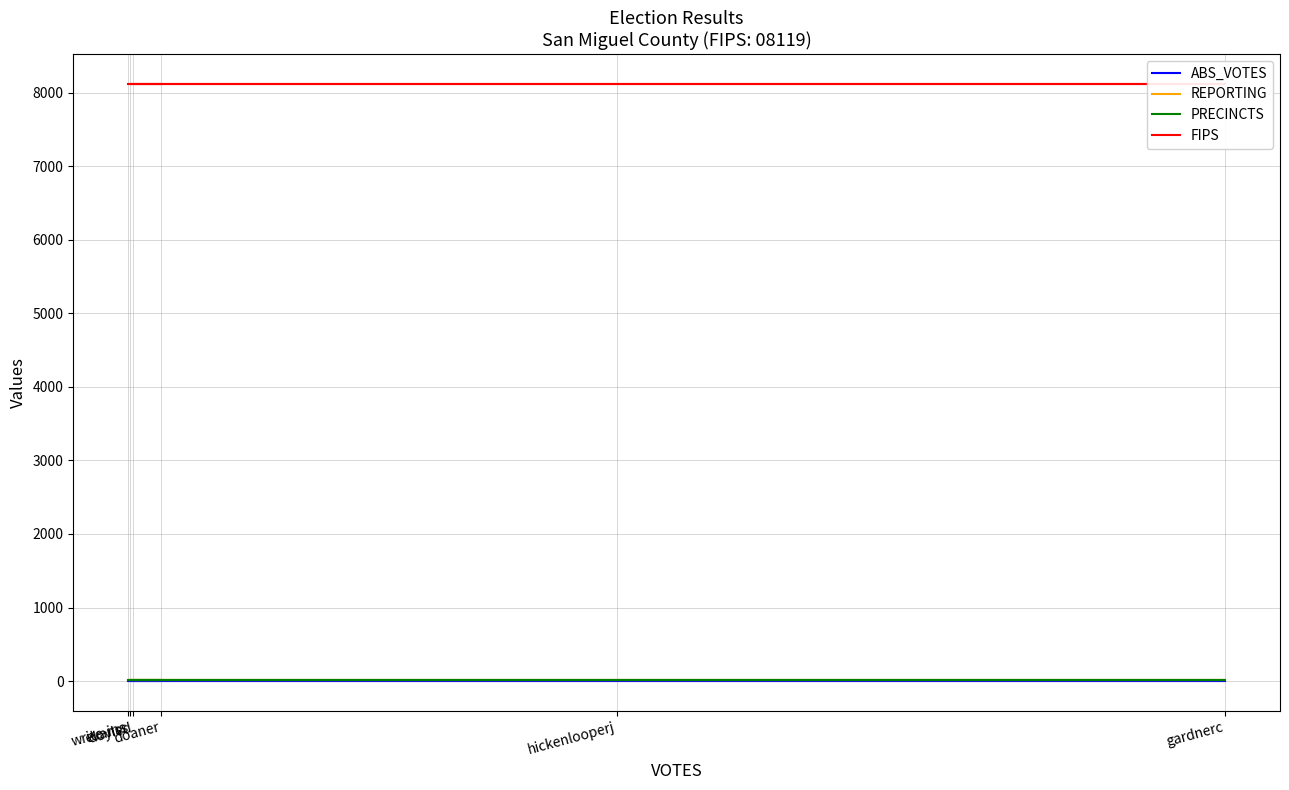

Reading left to right, list all the values displayed in this chart.

ABS_VOTES: doaner=0	doyled=0	evanss=0	gardnerc=0	hickenlooperj=0	write-ins=0
REPORTING: doaner=13	doyled=13	evanss=13	gardnerc=13	hickenlooperj=13	write-ins=13
PRECINCTS: doaner=13	doyled=13	evanss=13	gardnerc=13	hickenlooperj=13	write-ins=13
FIPS: doaner=8119	doyled=8119	evanss=8119	gardnerc=8119	hickenlooperj=8119	write-ins=8119